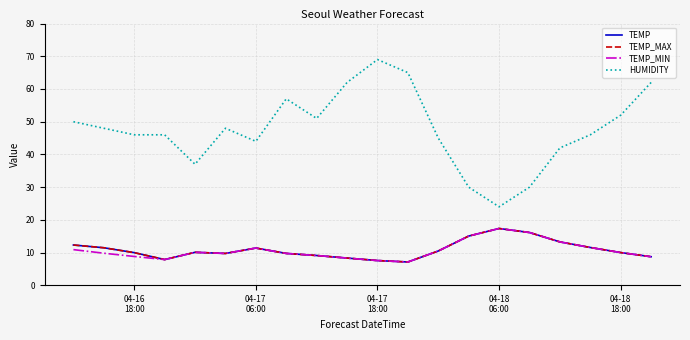

Does the chart have visible grid lines?

Yes